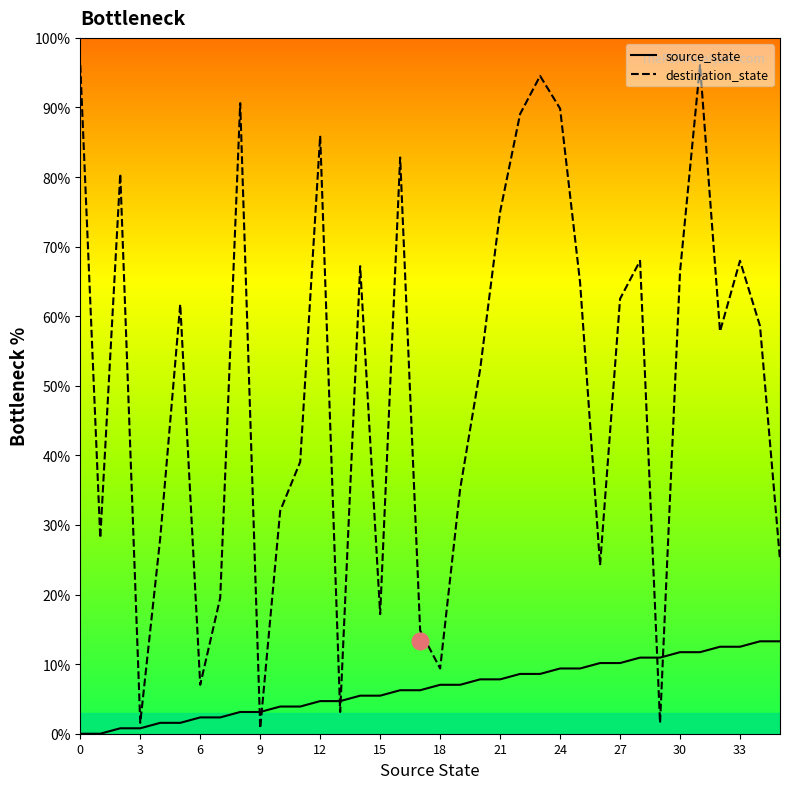

What is the greatest value displayed?

96.1